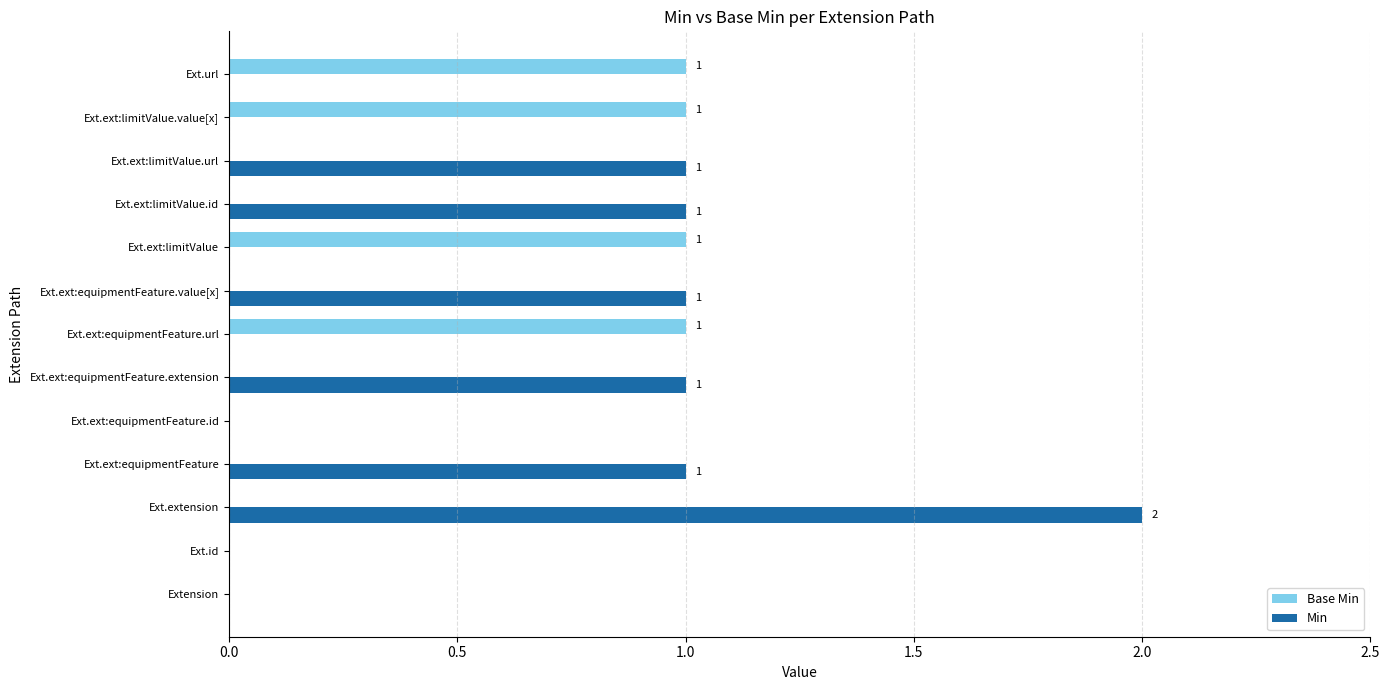

Which series has the largest total across all categories?

Min